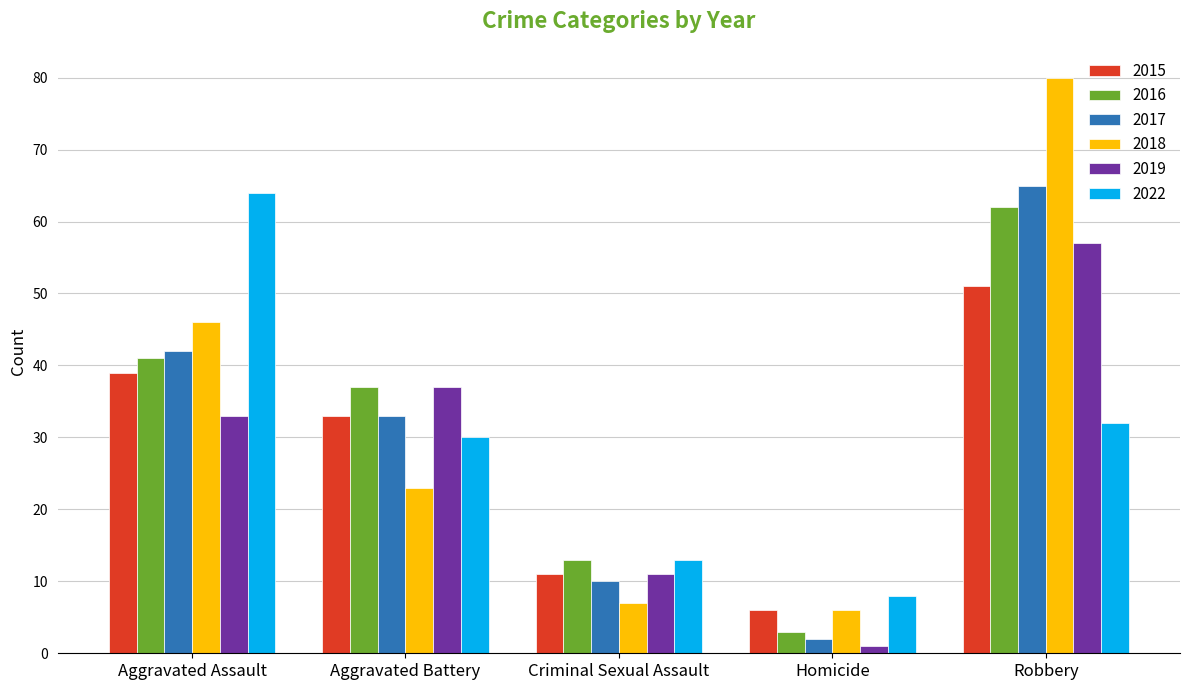

The 2018 series shows 11 at Aggravated Battery. True or false?

False